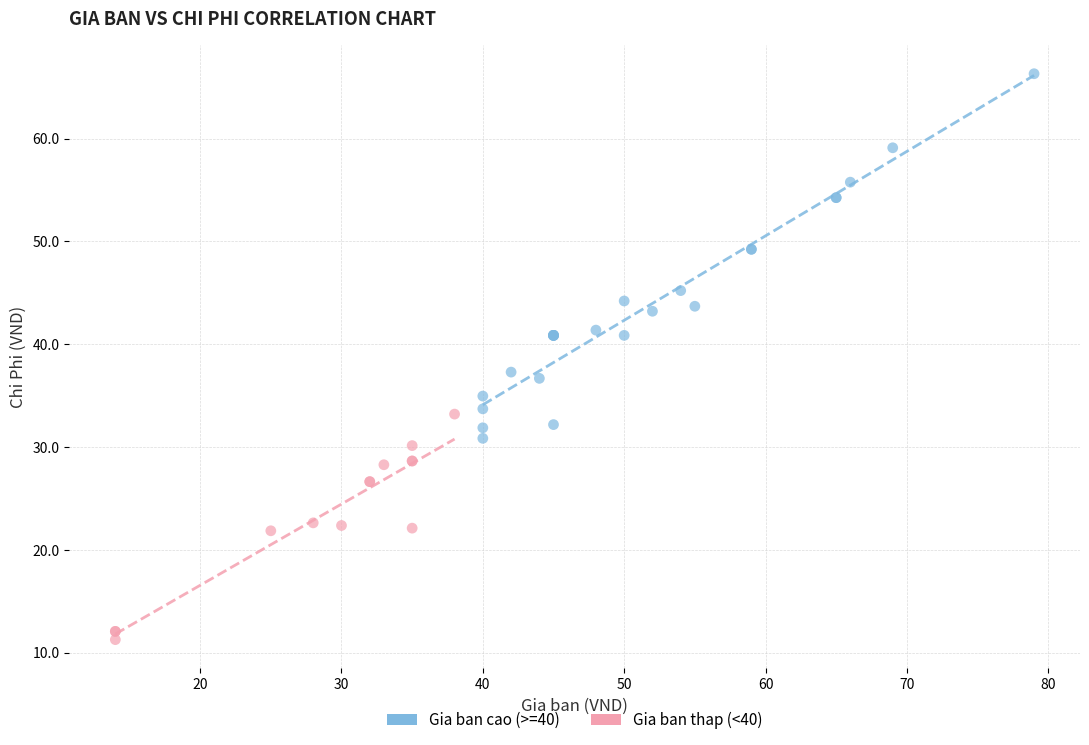

Which series reaches the maximum Y coordinate?

Gia ban cao (>=40)